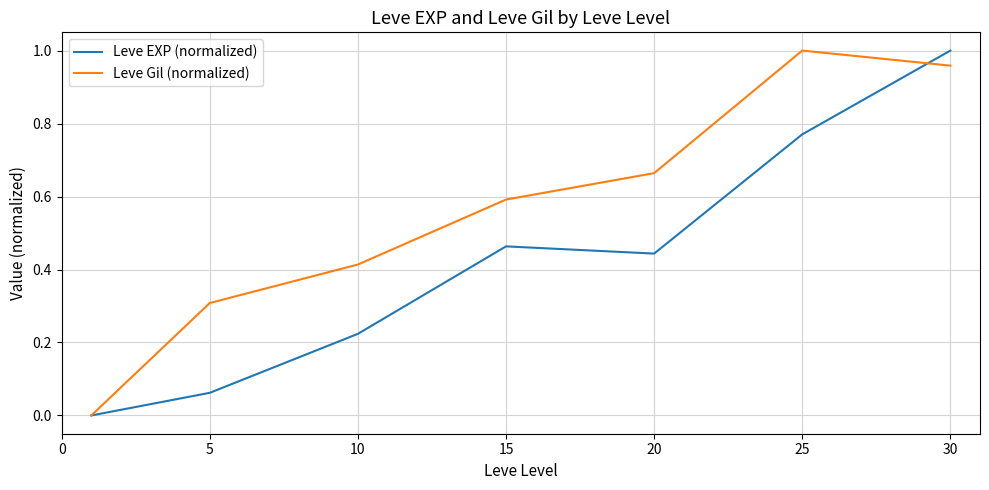

Rank the series by their average value, from highest to lowest.

Leve Gil (normalized), Leve EXP (normalized)